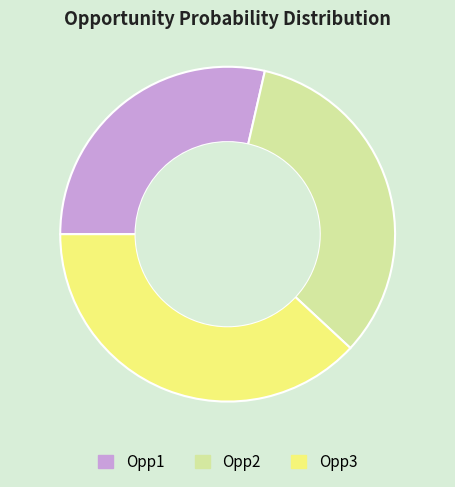

Is there a majority slice in this chart?

No